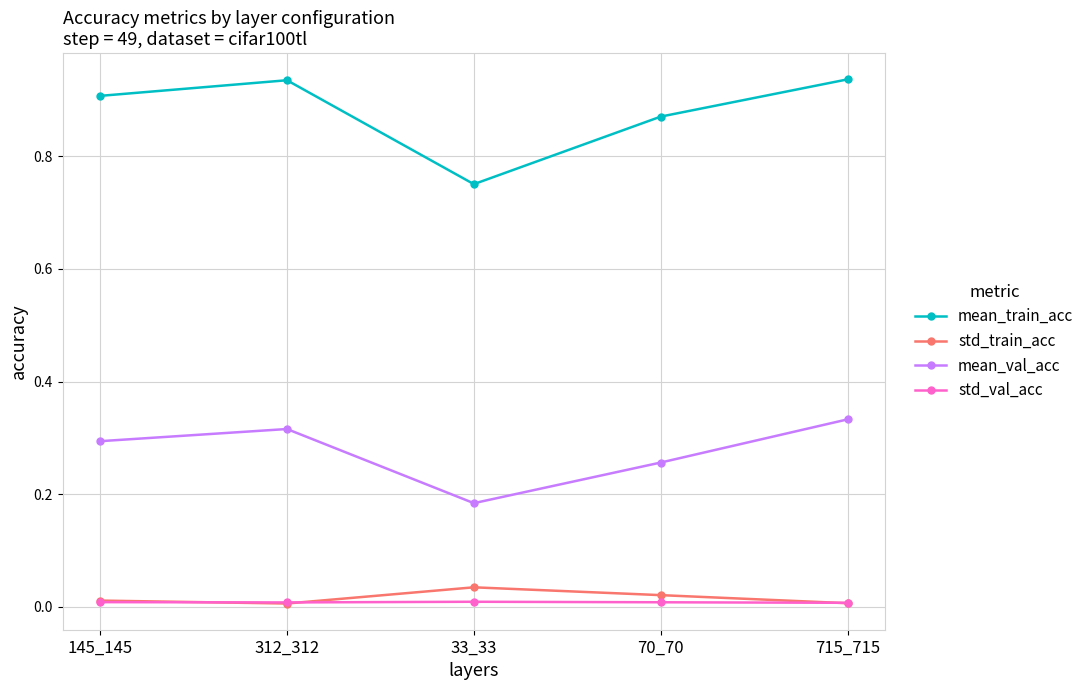

Which series has the widest spread of values?

mean_train_acc